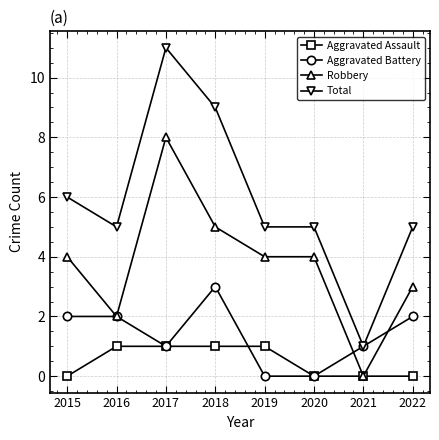

What is the difference between the second highest and minimum values in the Aggravated Assault series?

1